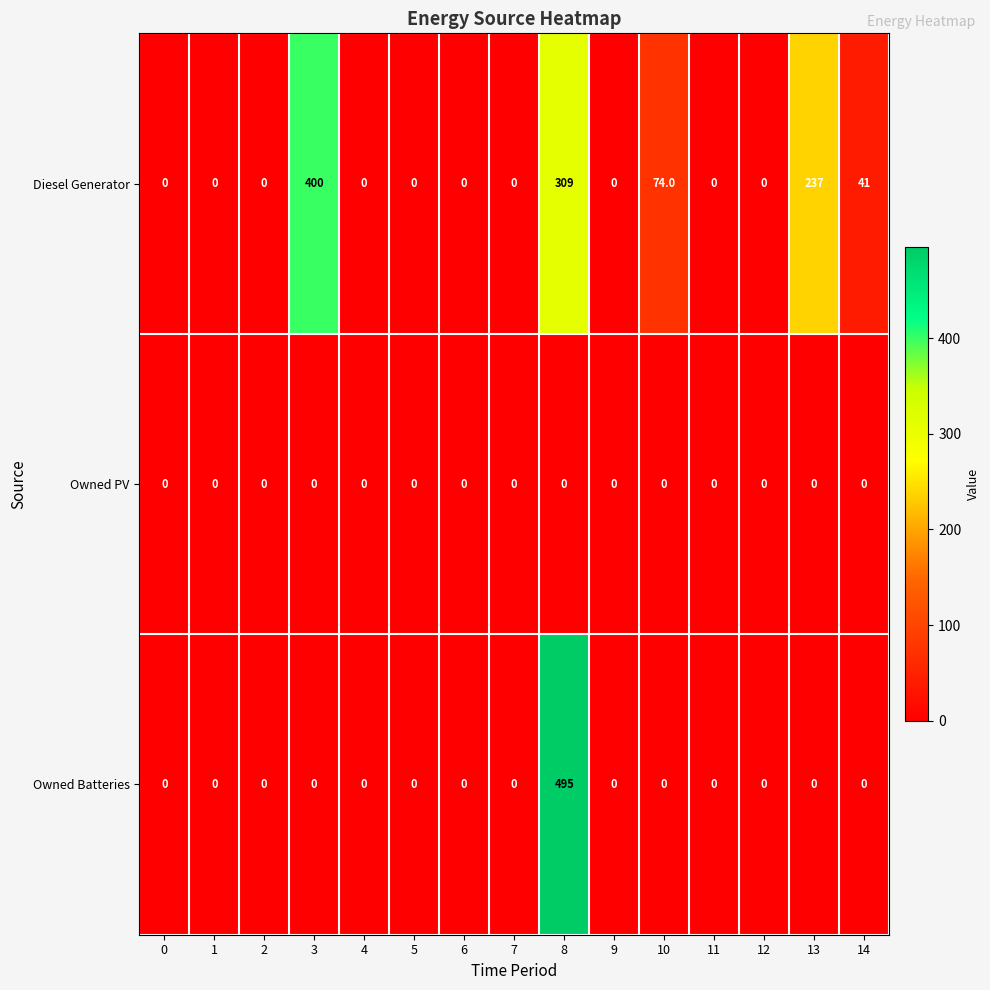

What is the difference between the second highest and minimum values in the Diesel Generator series?

309